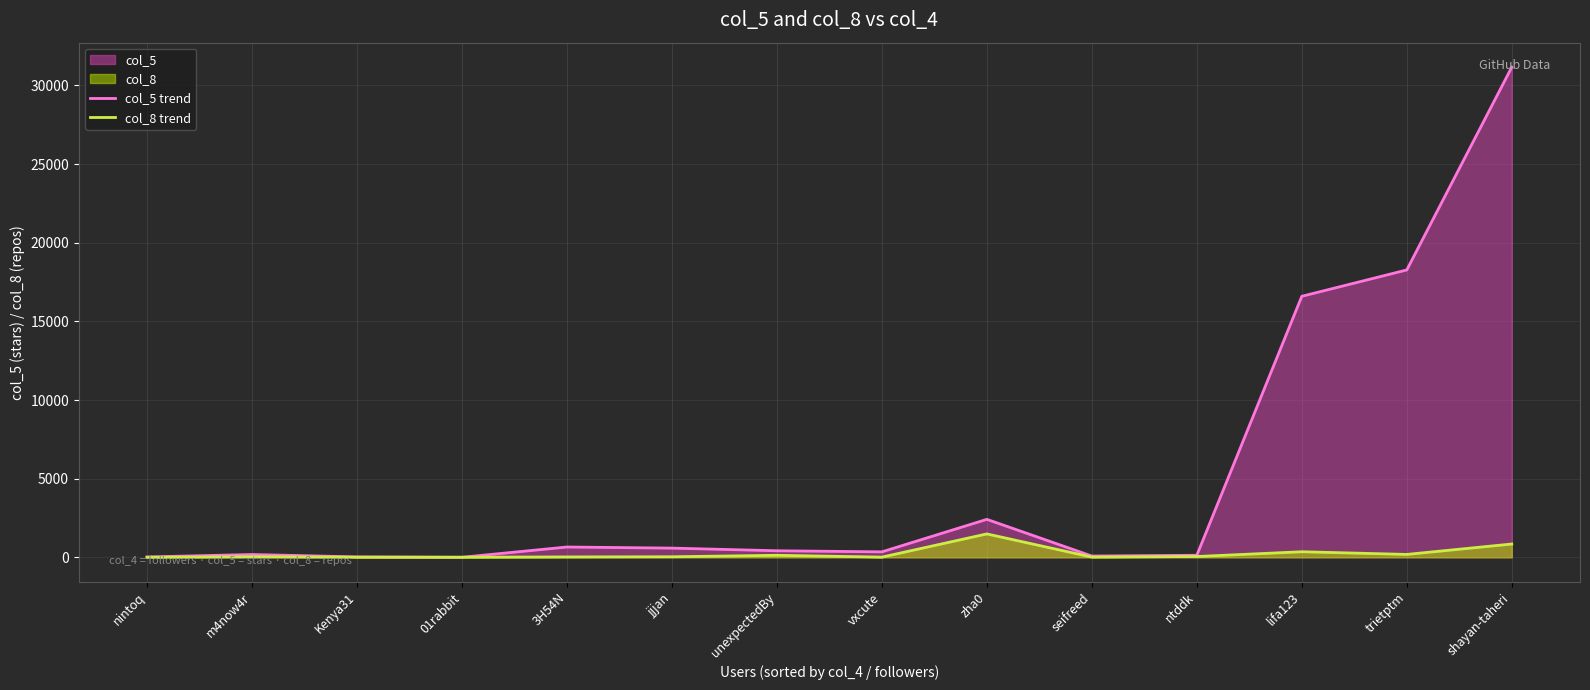

Between which two adjacent categories do col_5 trend and col_8 trend first intersect?

Kenya31 and 01rabbit